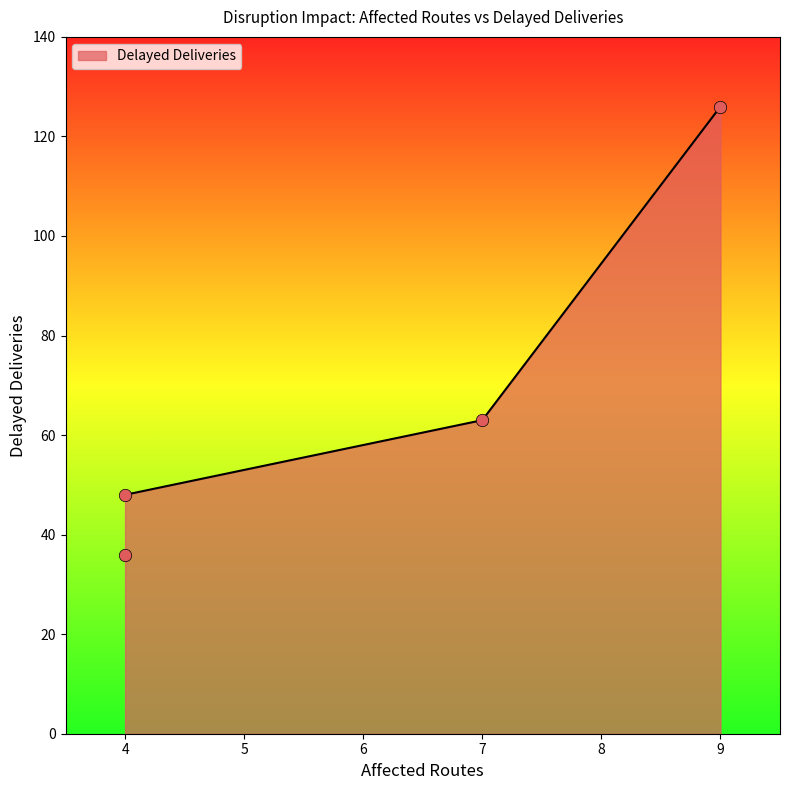

Between 9 and 4, which is larger?

9